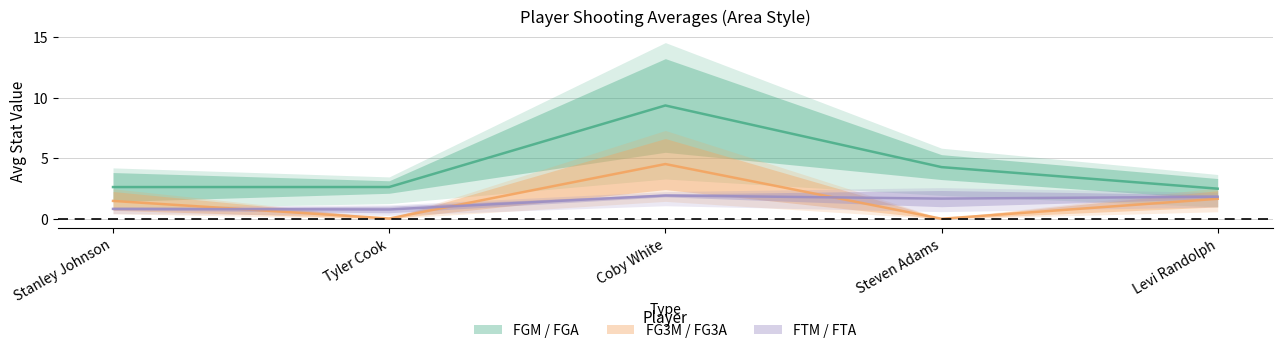

Which series ends up on top after the final intersection of avg(FTM) and avg(FG3A)?

avg(FG3A)